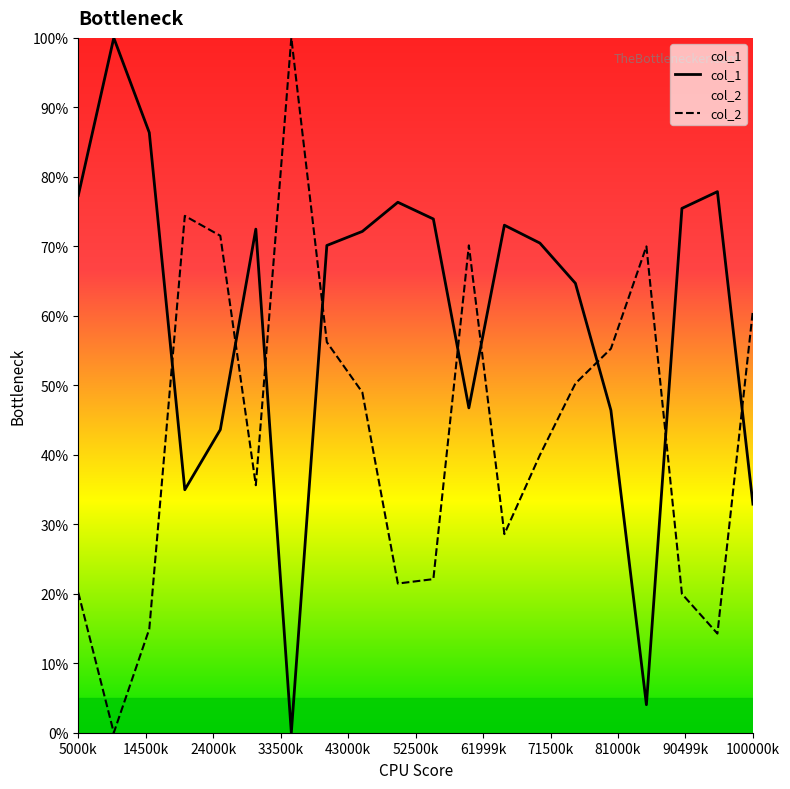

At how many categories does at least one series exceed 60?

19